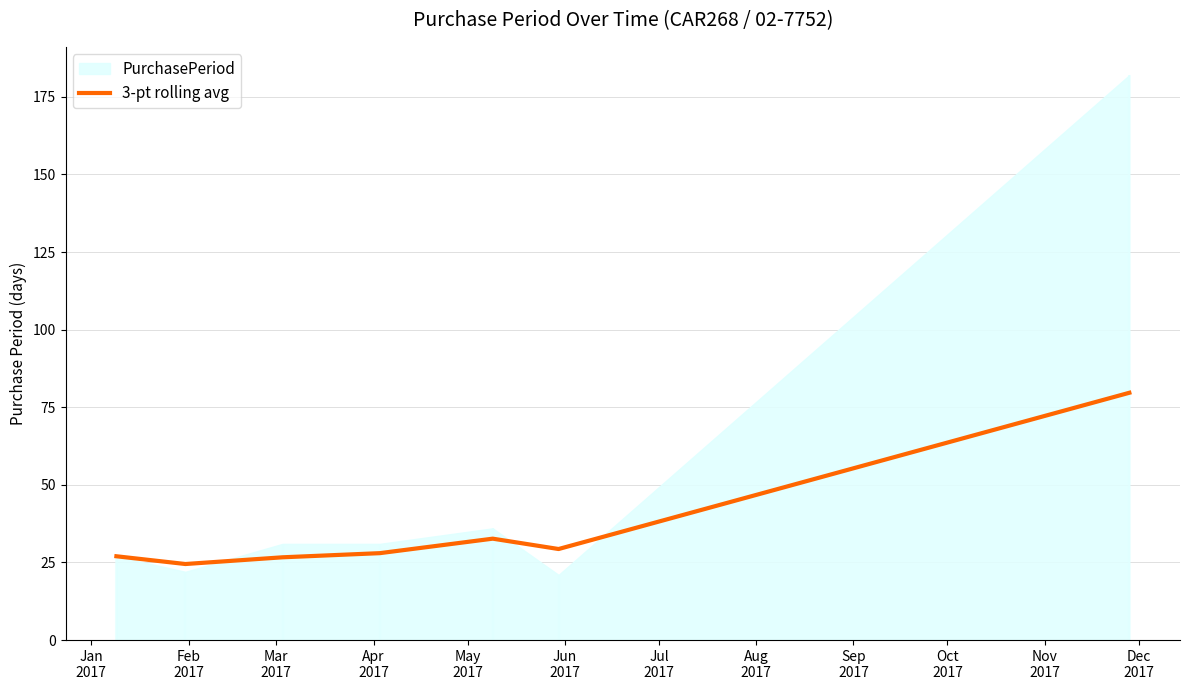

What is the maximum value for 3-pt rolling avg?

79.7